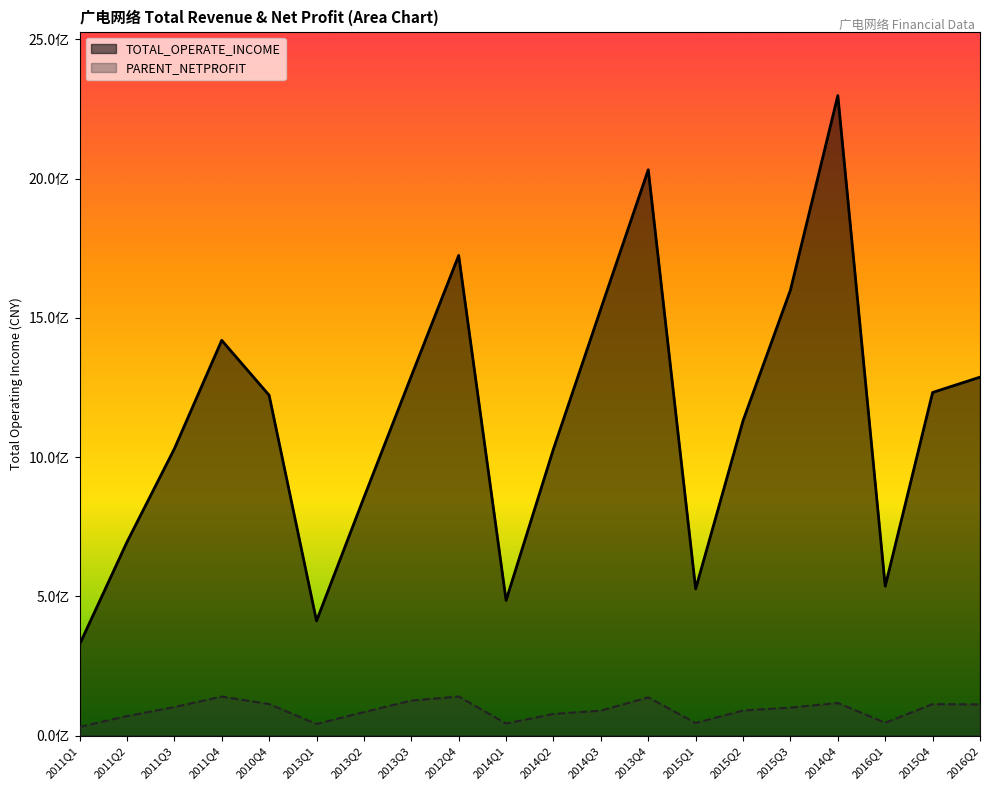

Where is the first local minimum for TOTAL_OPERATE_INCOME?

2013Q1